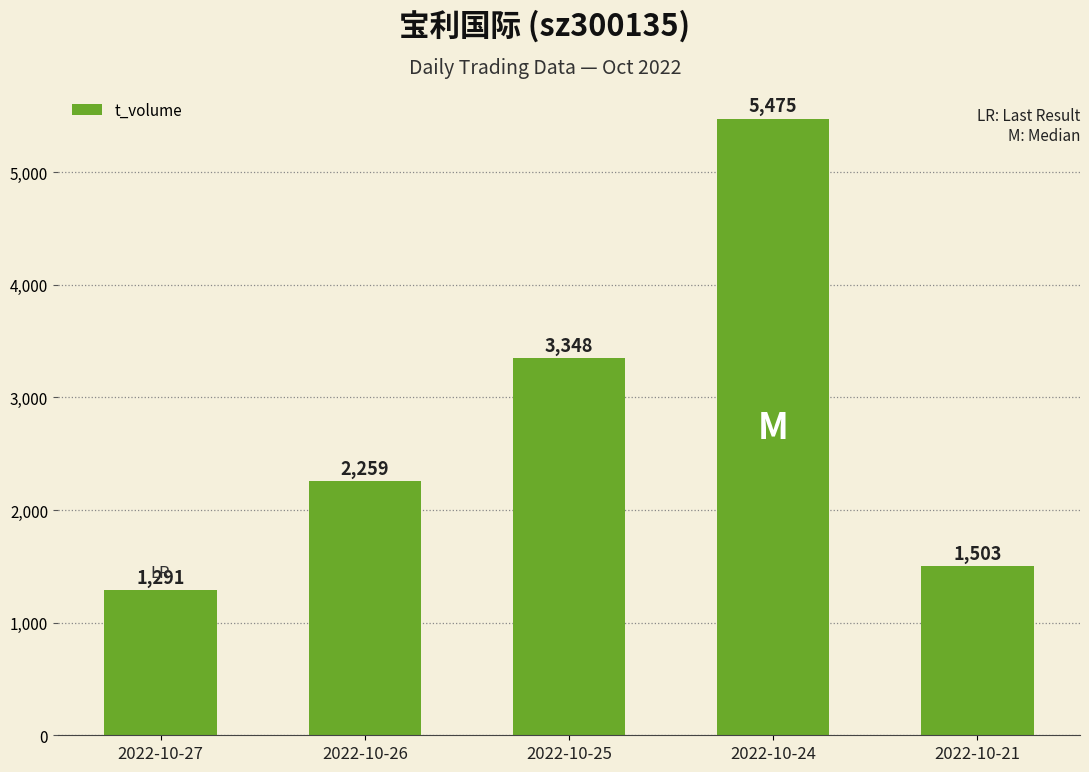

Is it true that the value at 2022-10-24 is 5475?

True